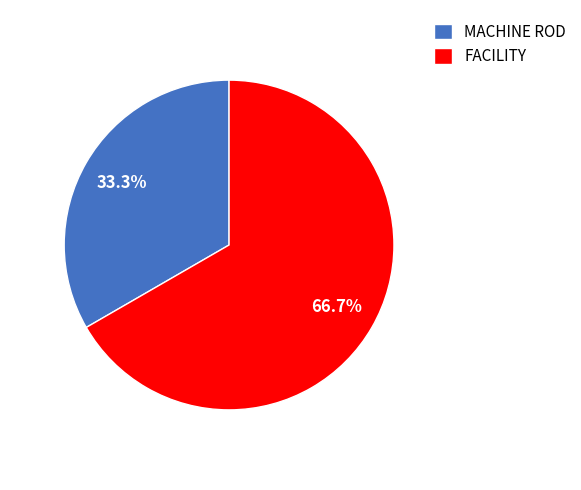

What is the majority slice?

FACILITY